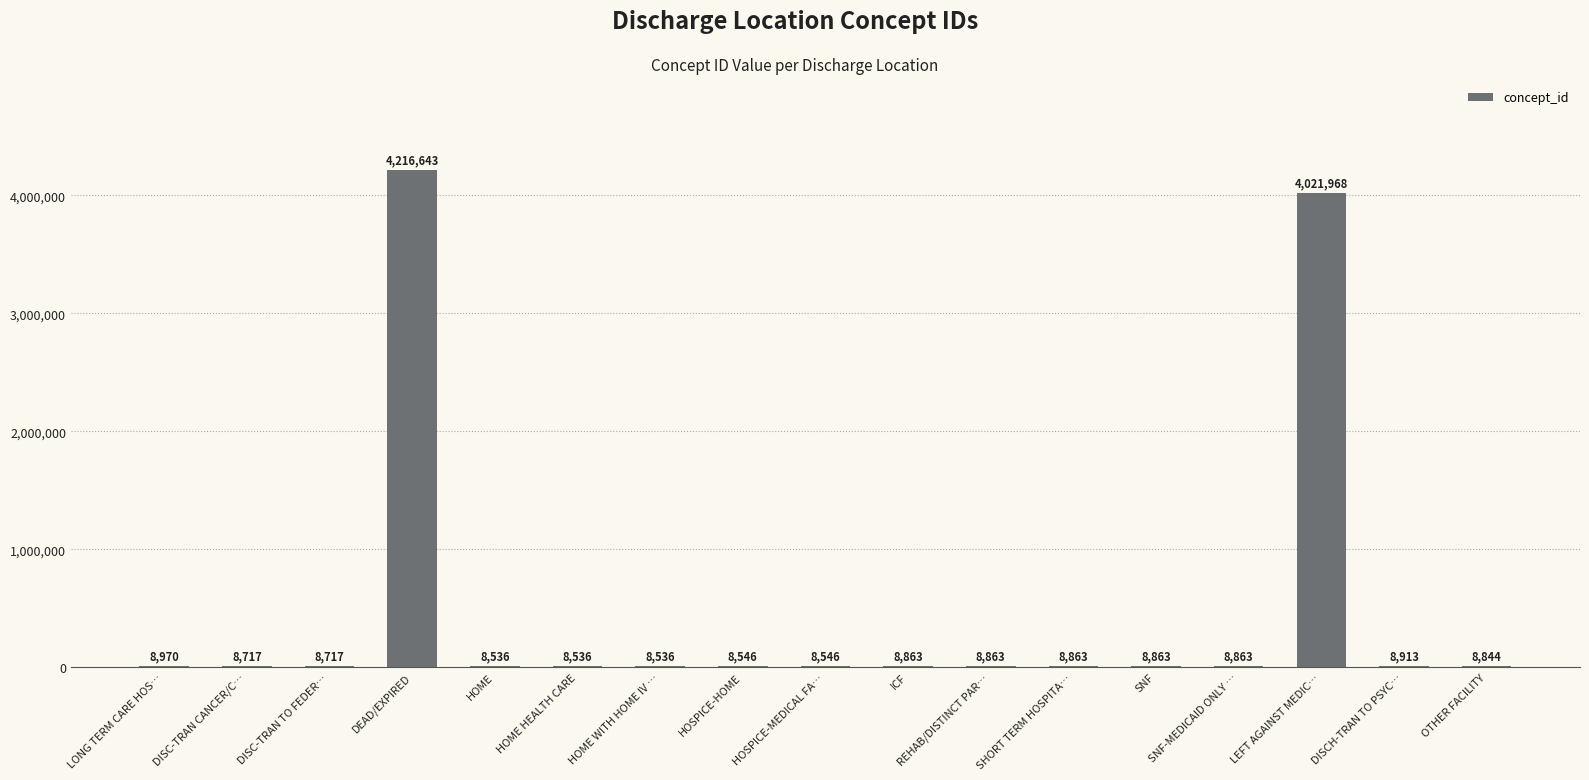

What is the sum of the values at LONG TERM CARE HOS… and ICF?

17833